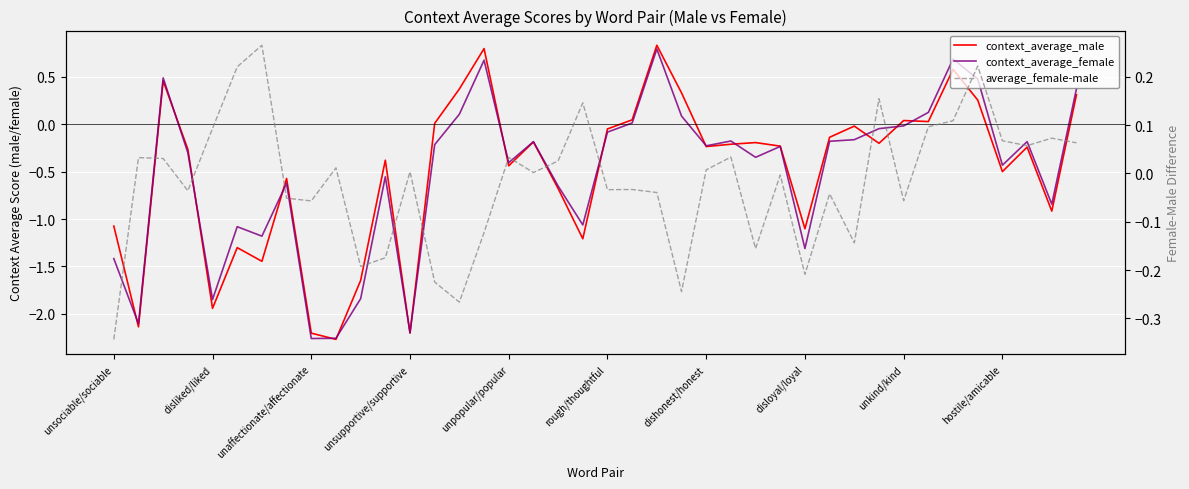

Is it true that context_average_female equals -0.2 at hostile/amicable?

False